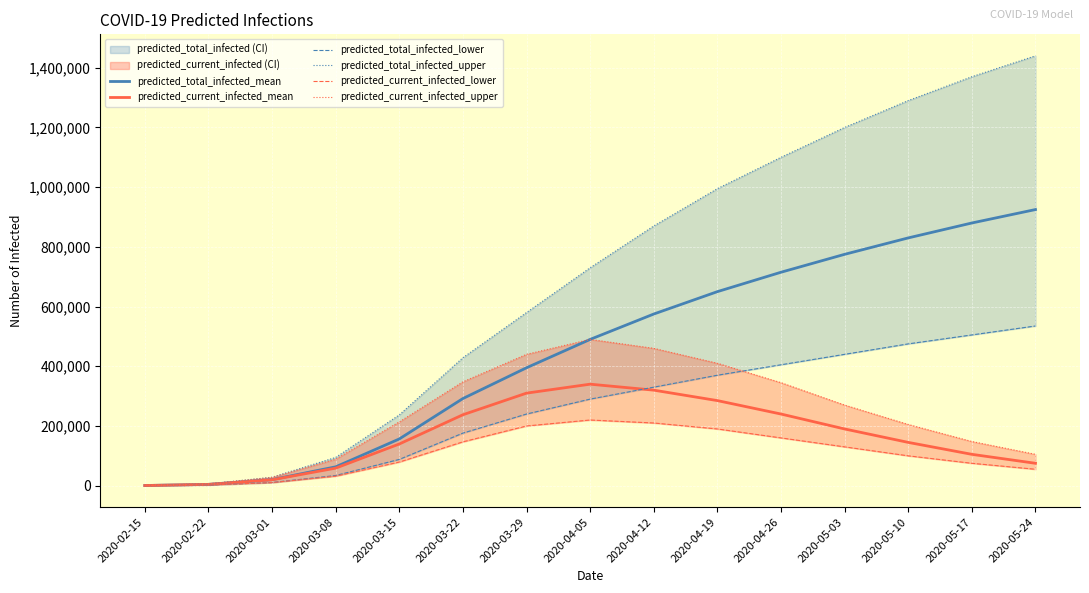

True or false: predicted_current_infected_lower and predicted_total_infected_lower intersect in this chart.

False